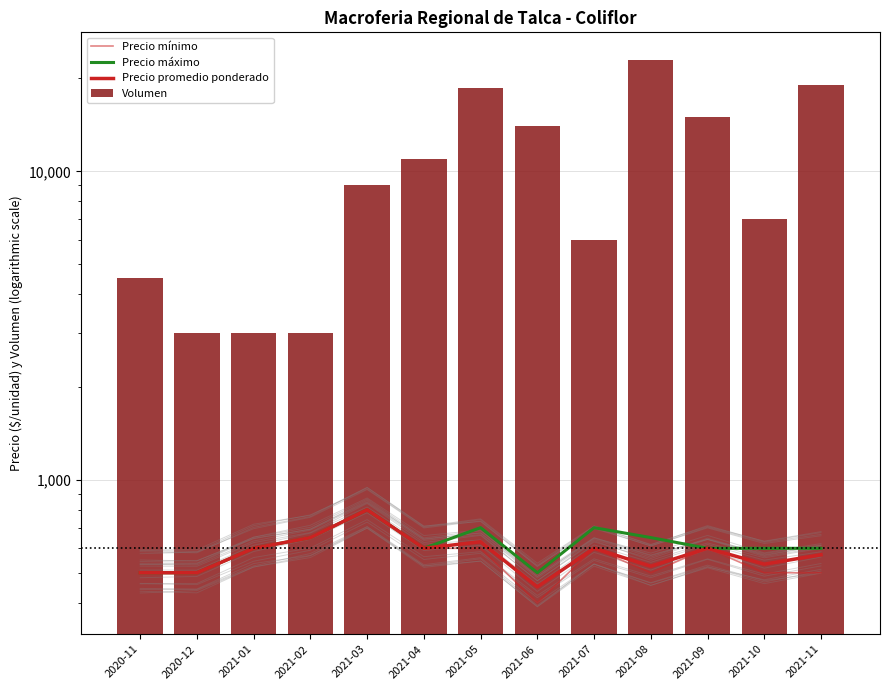

True or false: Volumen has a value of 15000 at 2021-09.

True